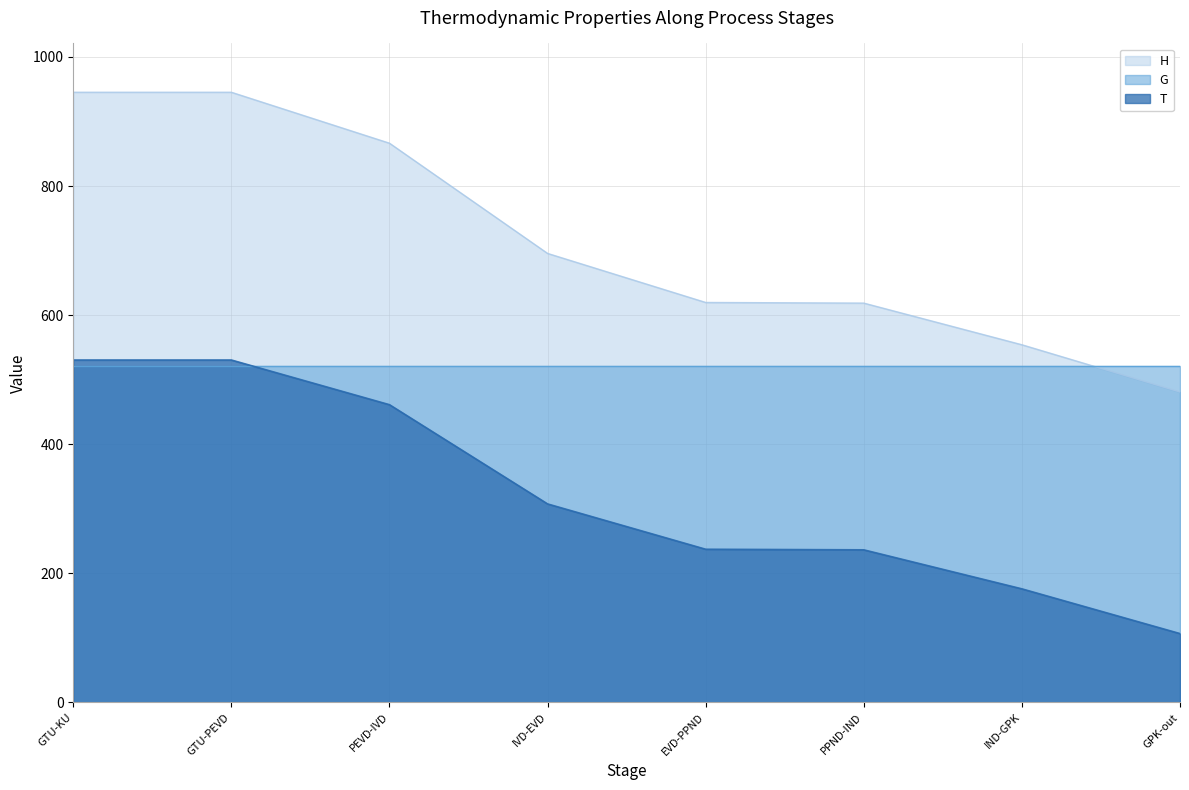

Which series has the widest spread of values?

H